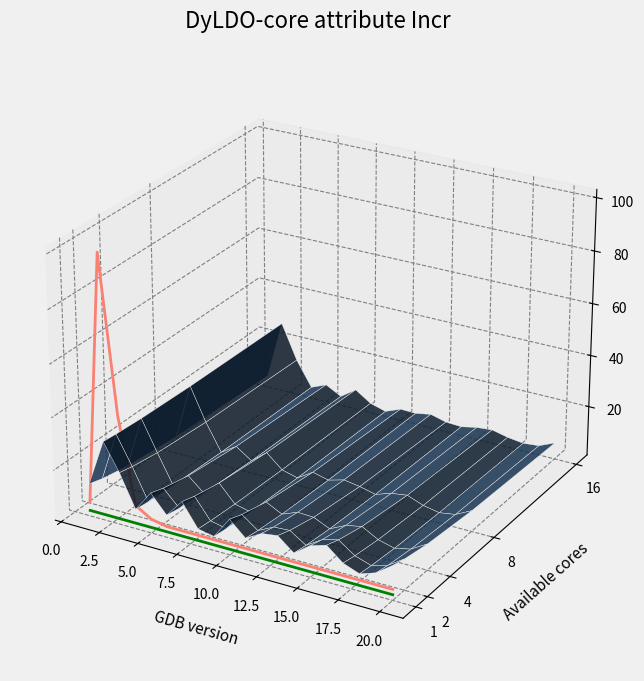

How many series are shown in this chart?

2